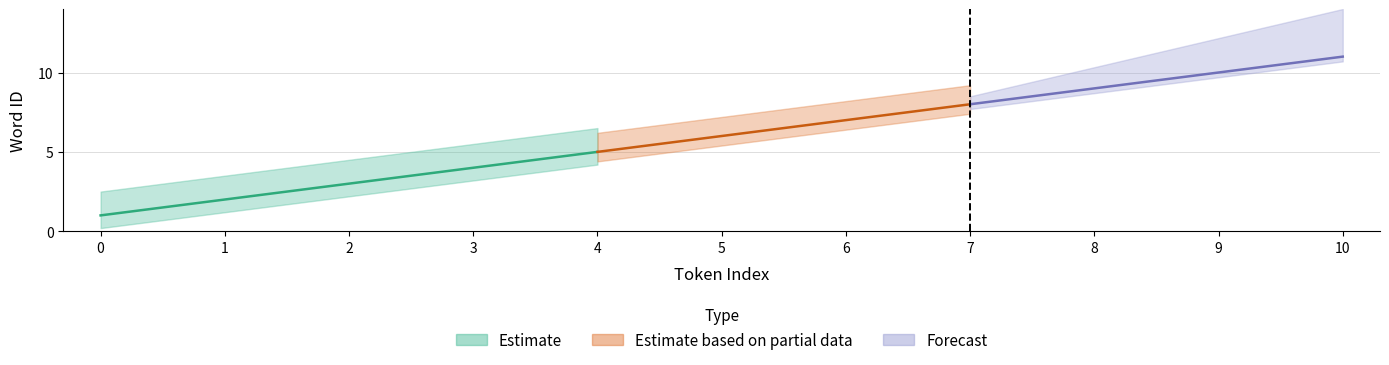

Does the chart display data point markers on the line(s)?

No